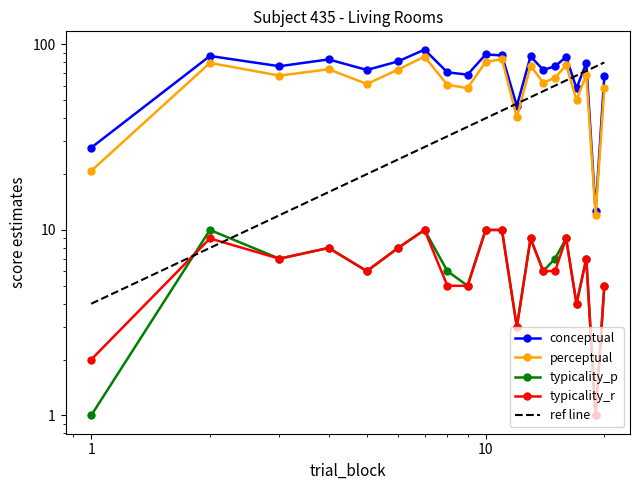

Reading left to right, list all the values displayed in this chart.

conceptual: 1=27.8	2=86.7	3=76.3	4=83.1	5=72.9	6=81.1	7=93.8	8=70.8	9=68.8	10=88.3	11=87.4	12=46.6	13=86.2	14=73.0	15=76.2	16=85.7	17=58.0	18=79.5	19=12.6	20=67.5
perceptual: 1=20.8	2=79.6	3=67.9	4=73.5	5=61.3	6=73.2	7=86.0	8=60.6	9=58.2	10=80.5	11=83.3	12=40.5	13=76.7	14=62.3	15=66.1	16=77.5	17=50.3	18=68.7	19=12.0	20=58.0
typicality_p: 1=1.0	2=10.0	3=7.0	4=8.0	5=6.0	6=8.0	7=10.0	8=6.0	9=5.0	10=10.0	11=10.0	12=3.0	13=9.0	14=6.0	15=7.0	16=9.0	17=4.0	18=7.0	19=1.0	20=5.0
typicality_r: 1=2.0	2=9.0	3=7.0	4=8.0	5=6.0	6=8.0	7=10.0	8=5.0	9=5.0	10=10.0	11=10.0	12=3.0	13=9.0	14=6.0	15=6.0	16=9.0	17=4.0	18=7.0	19=1.0	20=5.0